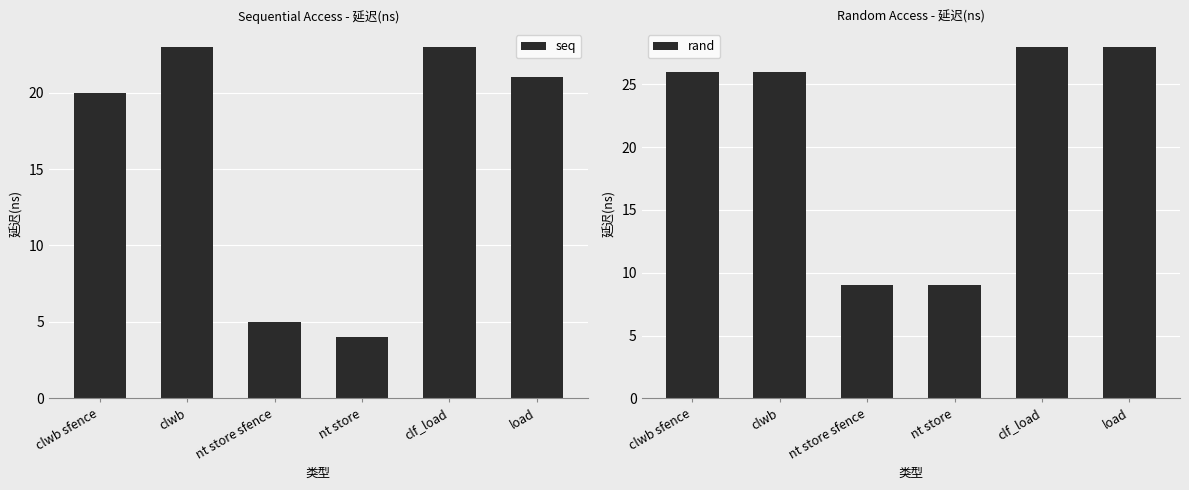

List the labels in order of seq value, smallest first.

nt store, nt store sfence, clwb sfence, load, clwb, clf_load